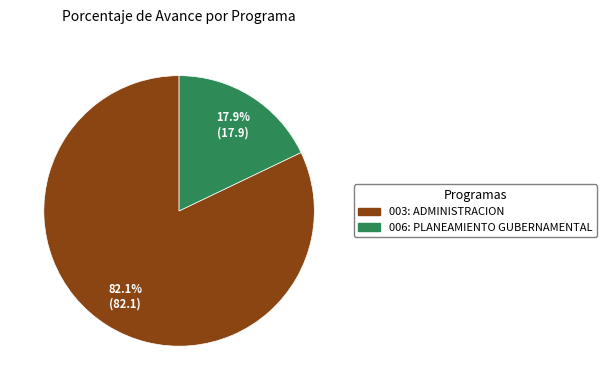

Combined, do 006: PLANEAMIENTO GUBERNAMENTAL and 003: ADMINISTRACION account for over 50%?

Yes